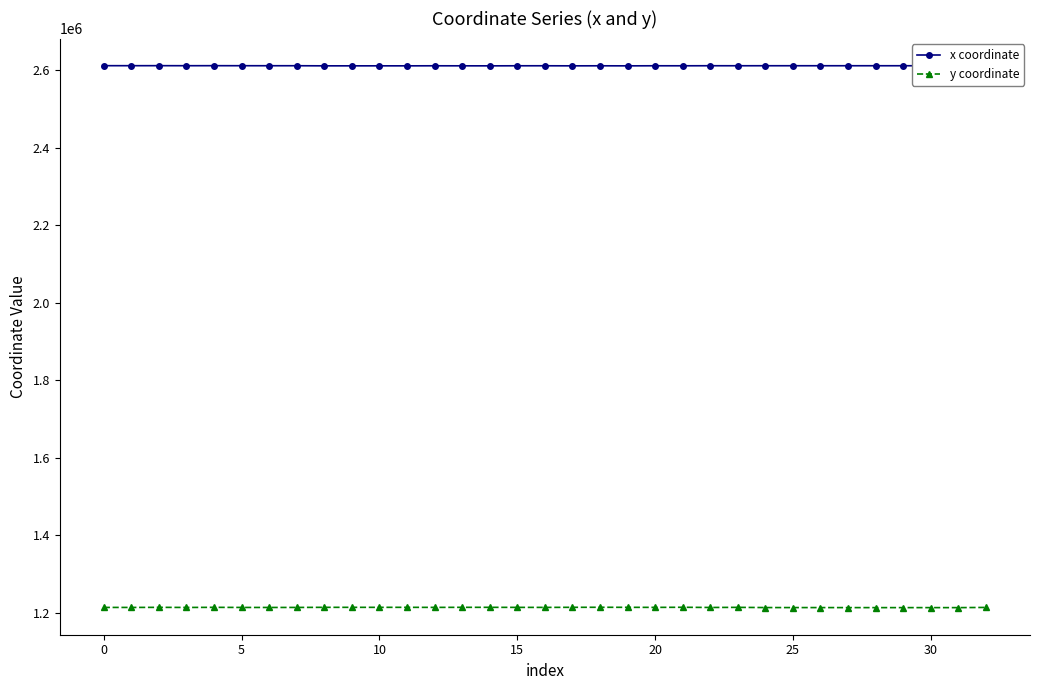

What are all the series names shown in the legend?

x coordinate, y coordinate